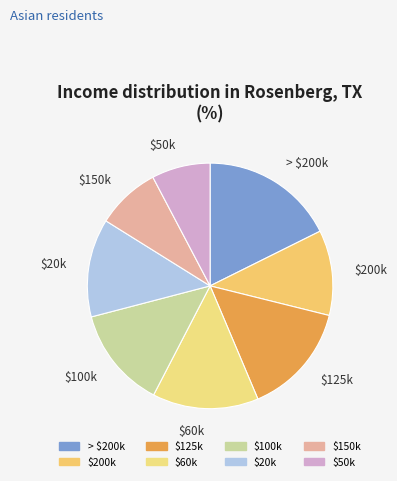

Count the number of slices in the pie.

8